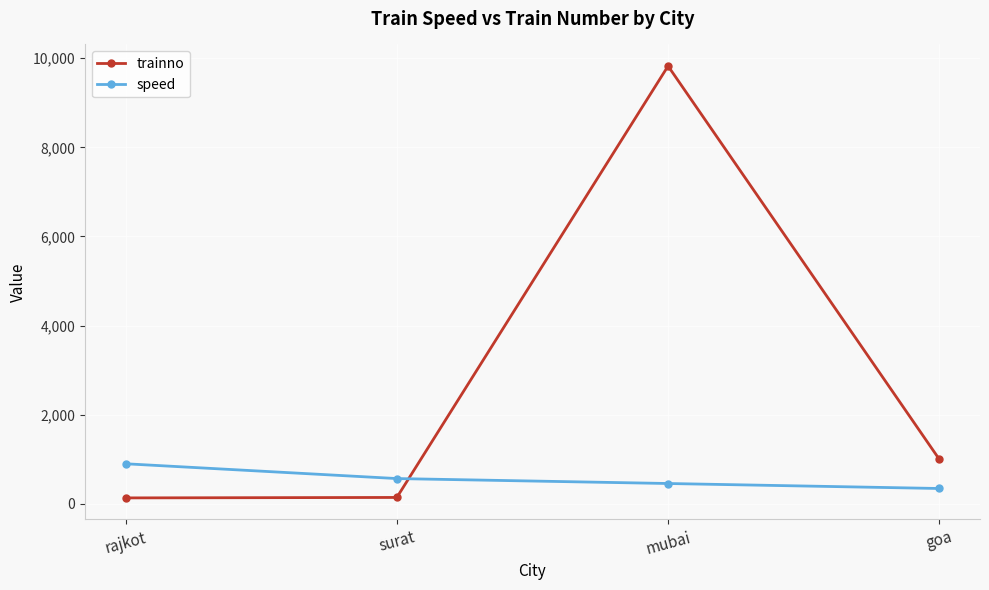

Rank the series by their maximum value, from lowest to highest.

speed, trainno